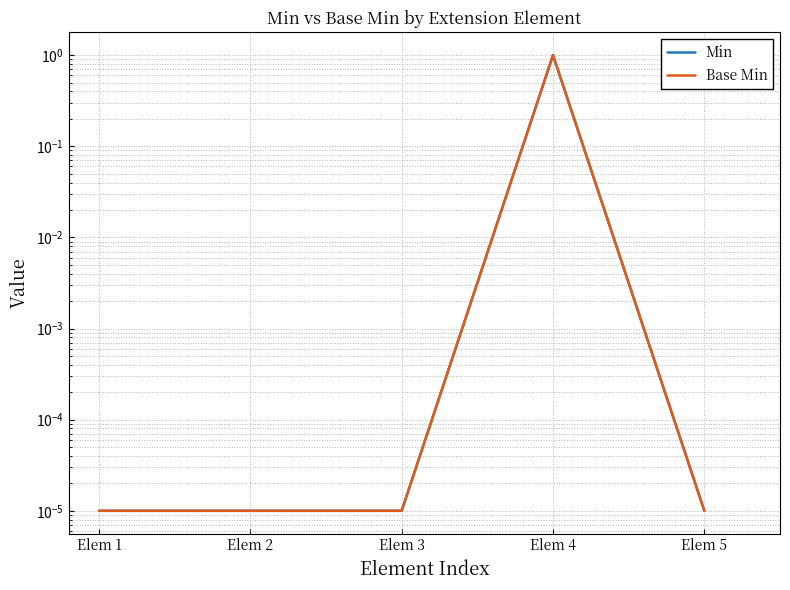

True or false: Base Min and Min cross at least once.

False